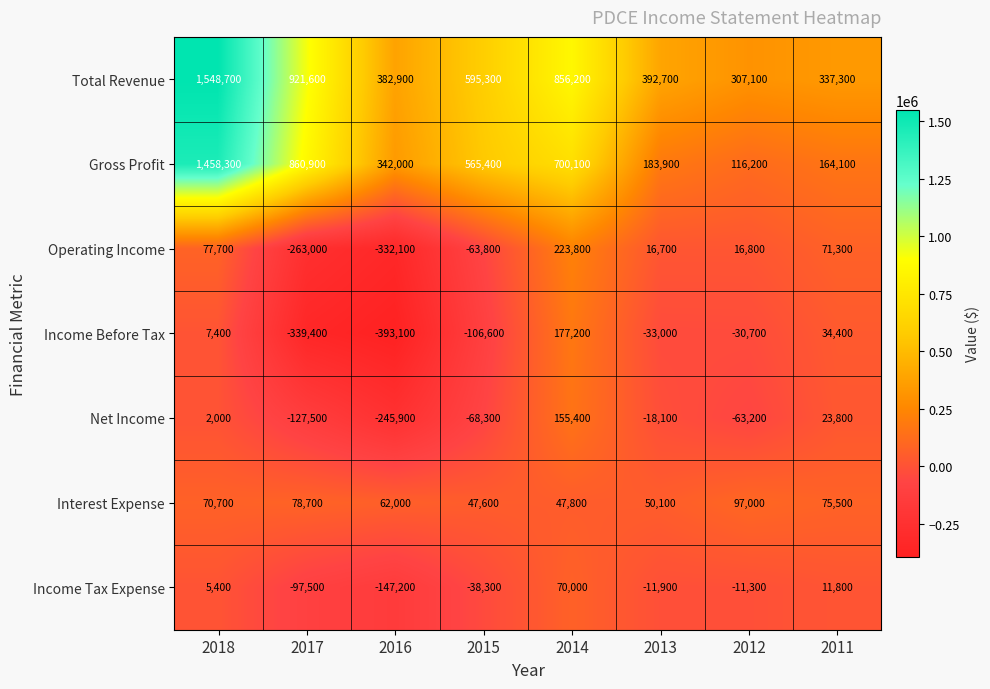

How many series are shown in this chart?

7